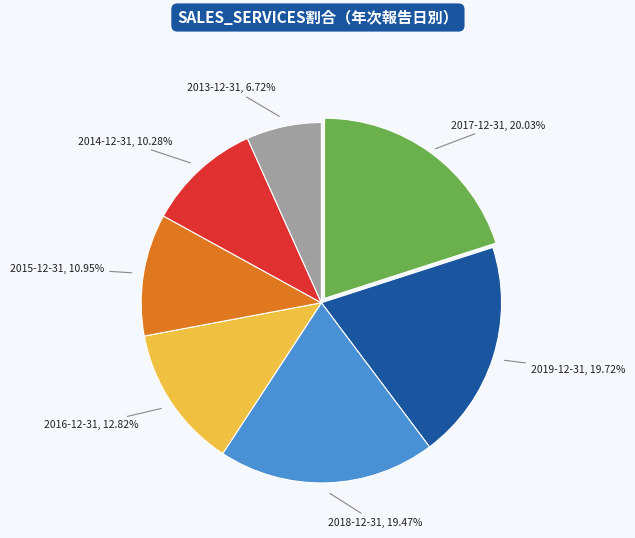

Is there any slice that represents more than half of the pie?

No